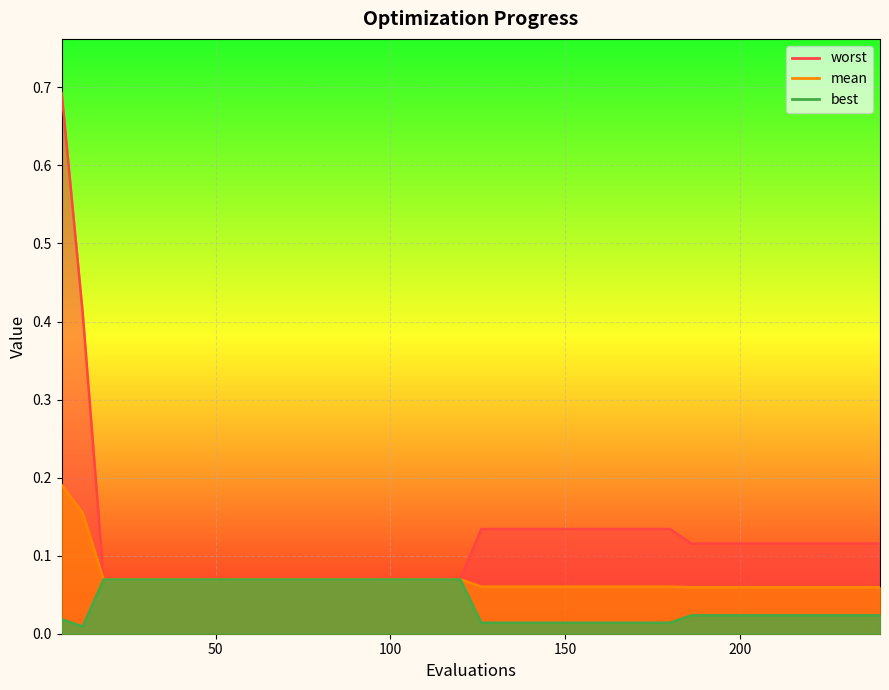

Is it true that best equals 0.1 at 18?

True